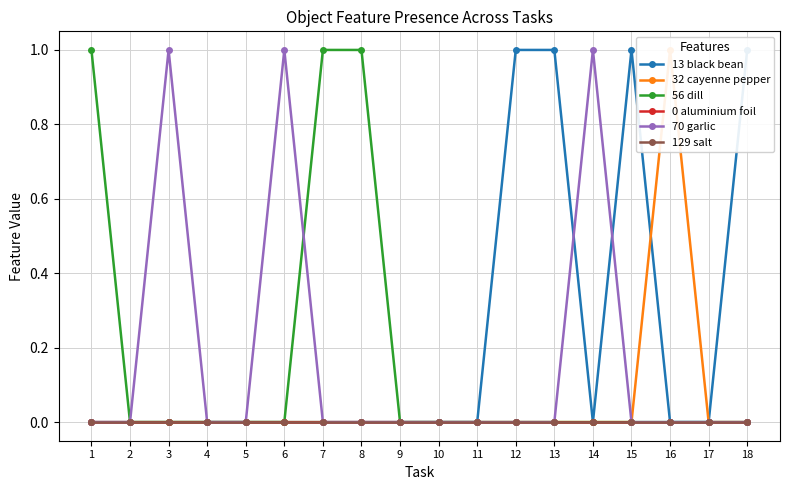

At how many categories does at least one series exceed 0?

11